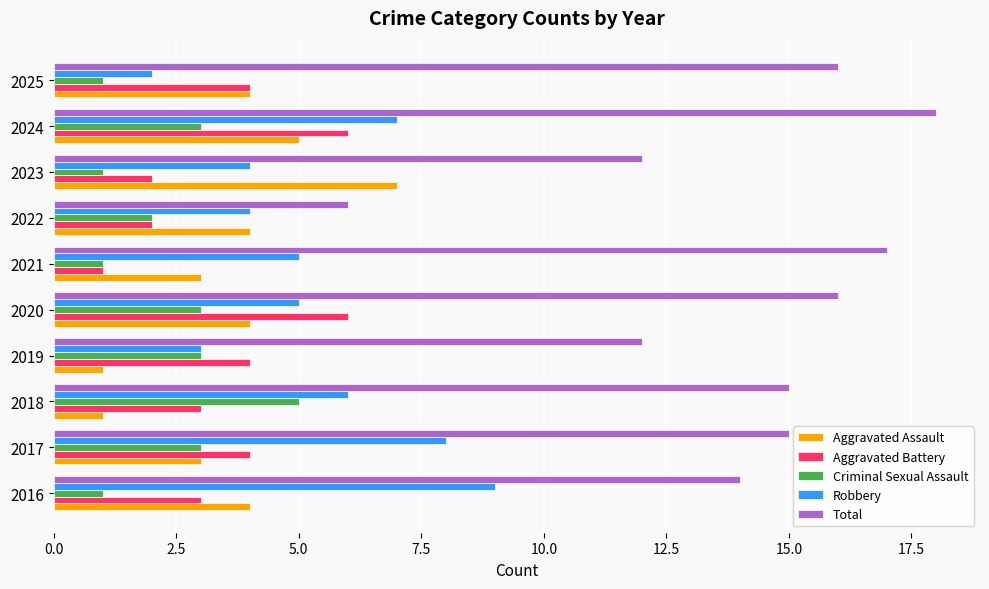

How many Criminal Sexual Assault values are between 1 and 3?

9